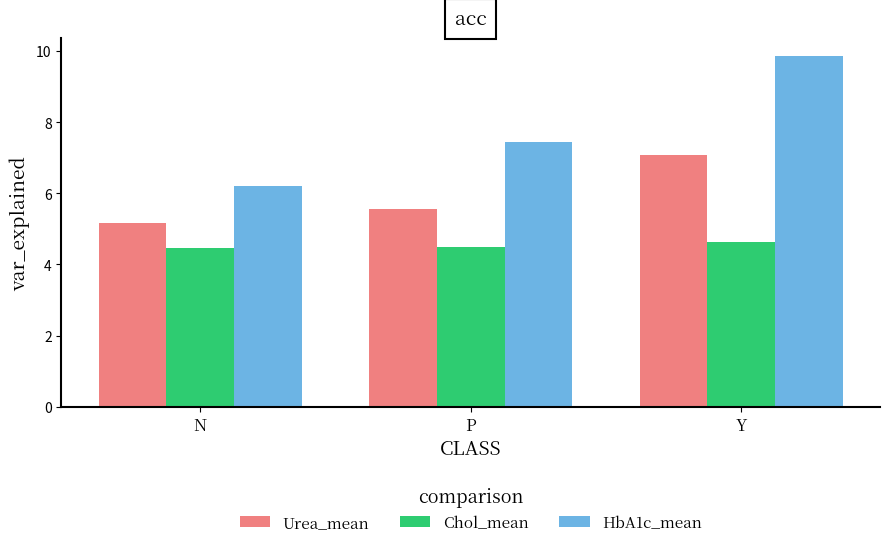

What is the spread (max minus min) of values at N?

1.8